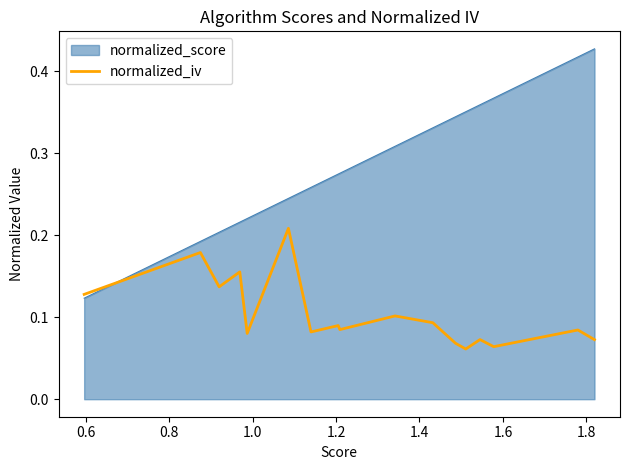

Does the chart have visible grid lines?

No